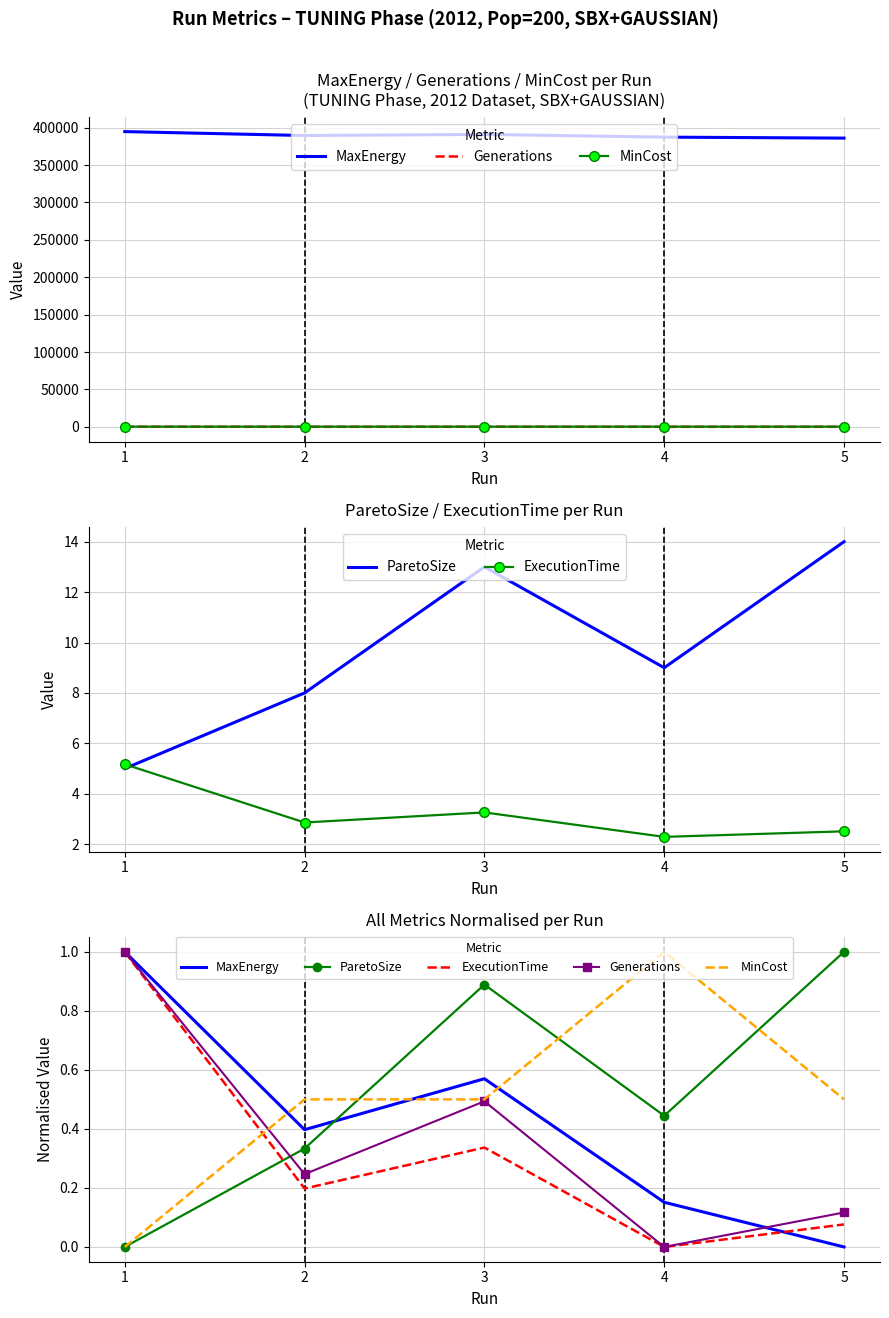

Is this an area chart (filled region under the line)?

No